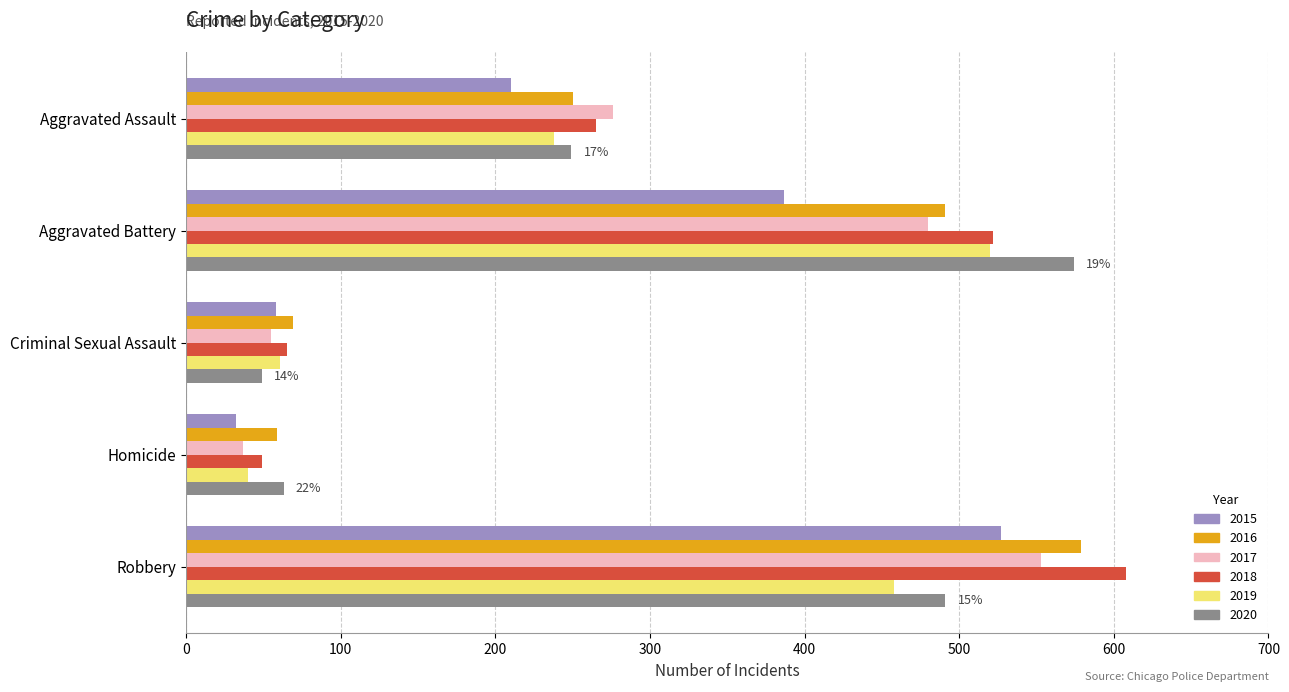

Is it true that 2018 equals 65 at Criminal Sexual Assault?

True